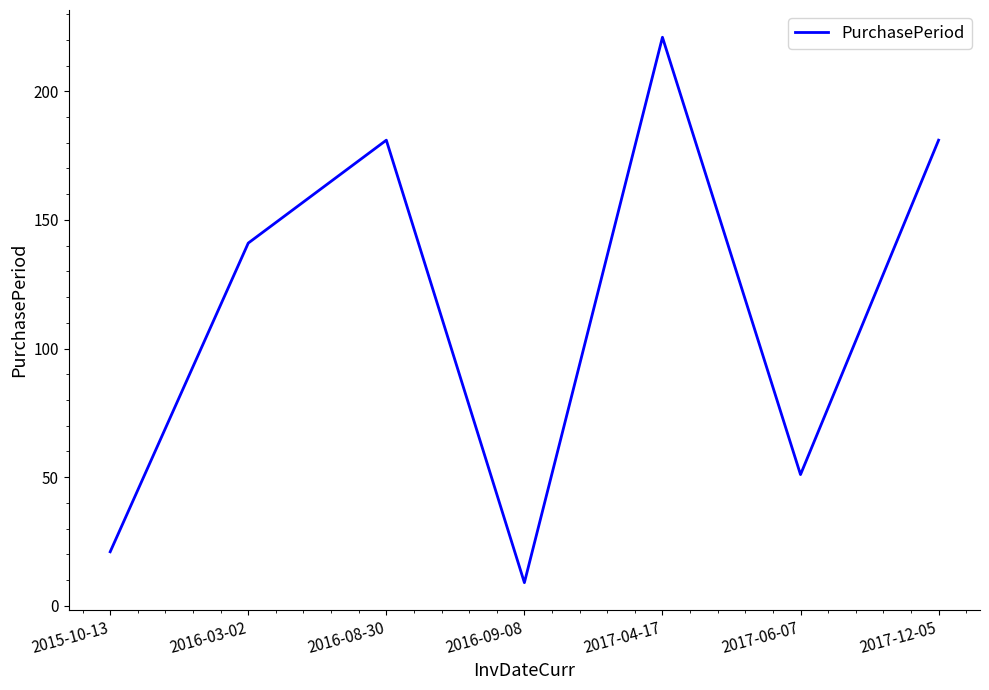

What position from the left is 2017-04-17?

5